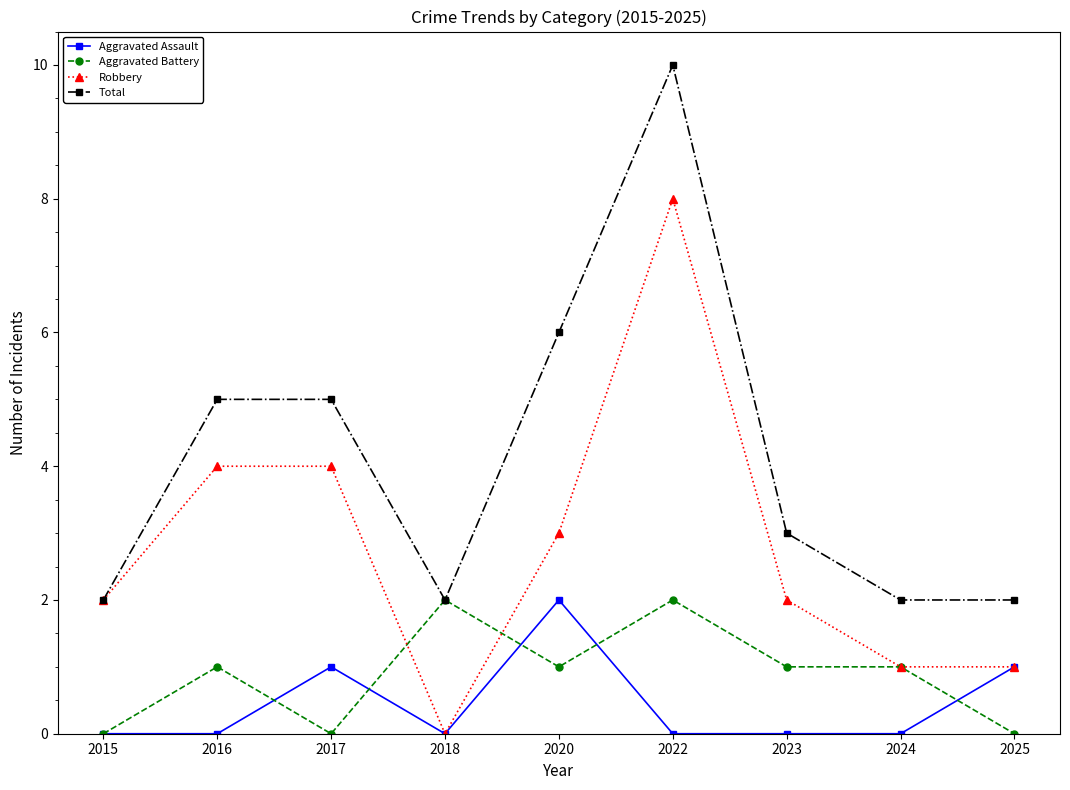

What value does the Robbery series have at 2017?

4